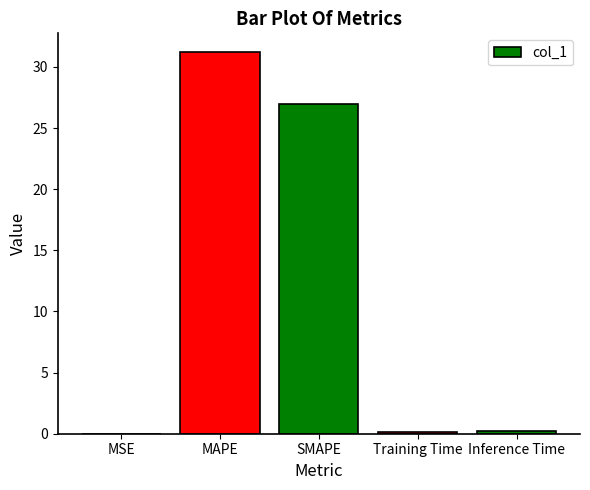

The value at Inference Time is 0.2. True or false?

True